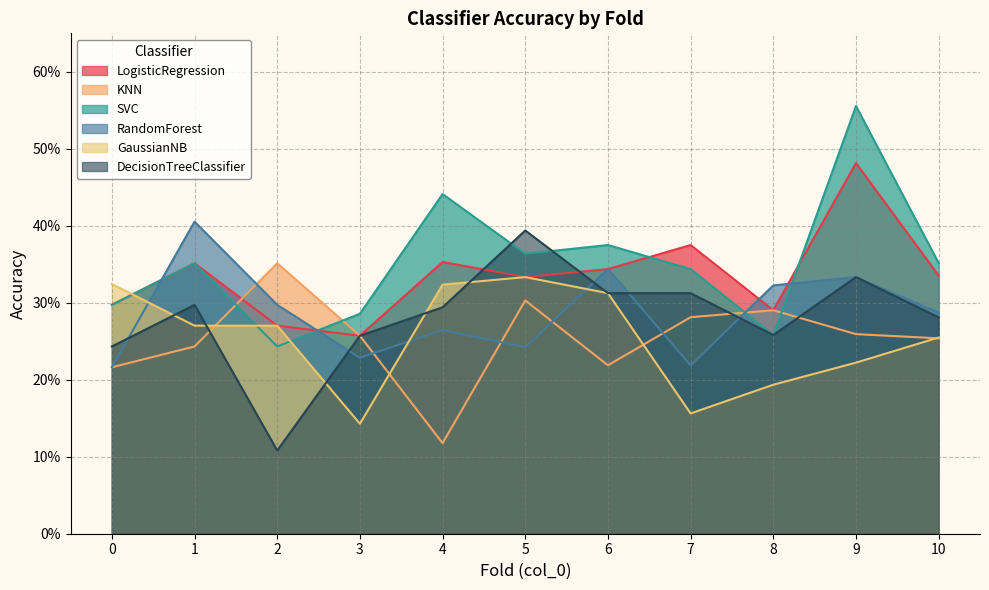

What is the smallest value displayed?

0.1